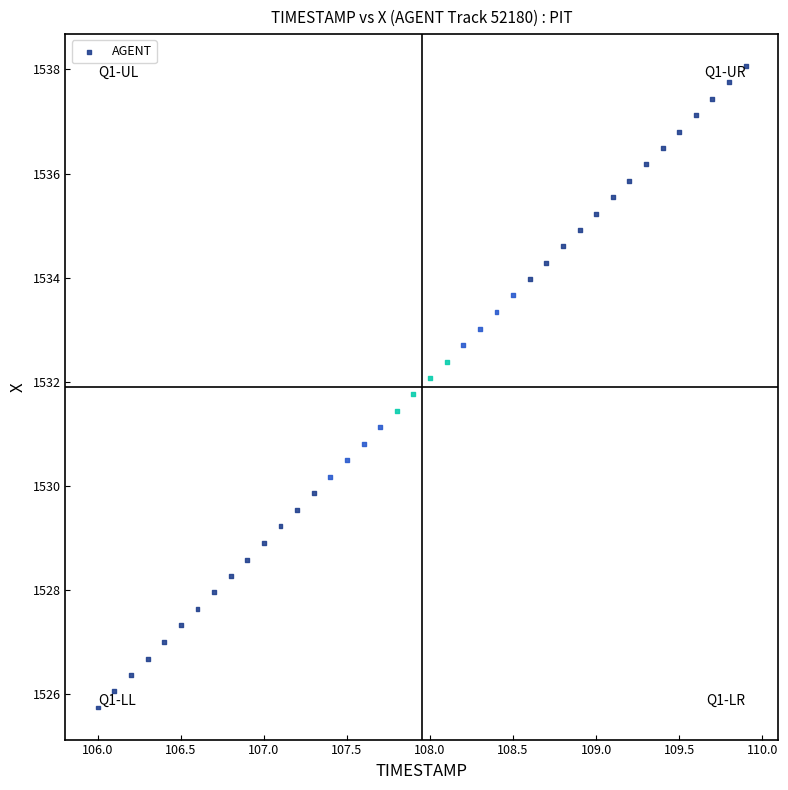

What is the range of X values (max minus min)?

3.9